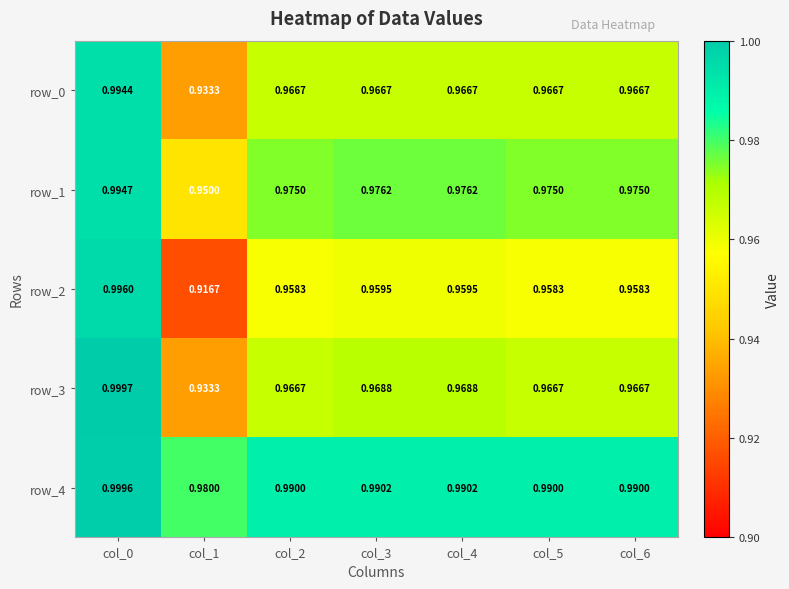

Where is row_0 nearest to the value 0?

col_1